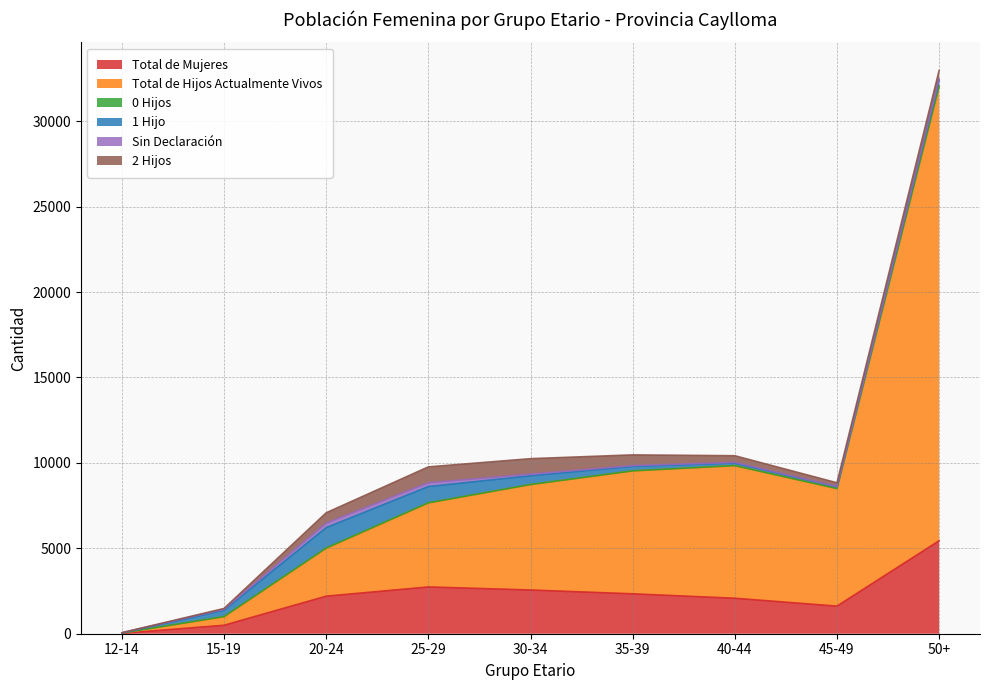

Reading right to left, list all the values displayed in this chart.

Total de Mujeres: 5443	1615	2076	2335	2560	2738	2197	495	24
Total de Hijos Actualmente Vivos: 26583	6880	7761	7193	6170	4917	2803	498	10
0 Hijos: 37	4	6	8	4	8	16	11	8
1 Hijo: 332	101	150	262	511	951	1193	369	1
Sin Declaración: 68	14	34	44	98	223	262	57	15
2 Hijos: 510	221	392	627	904	929	609	48	0